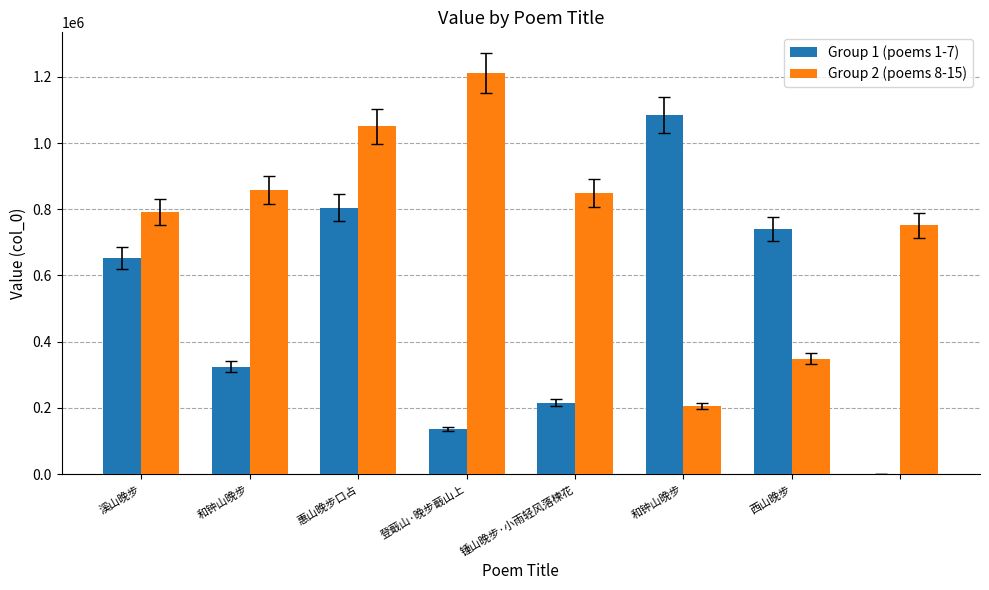

Which series has the largest total across all categories?

Group 2 (poems 8-15)